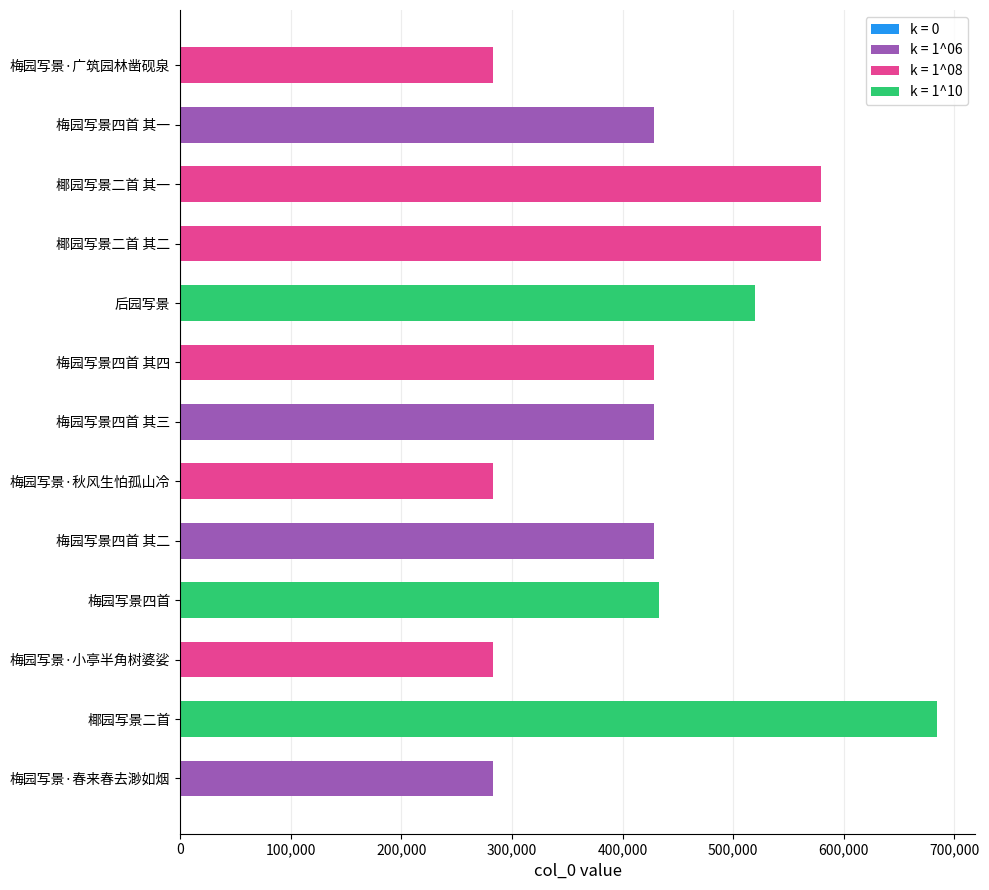

What is the average value?

433854